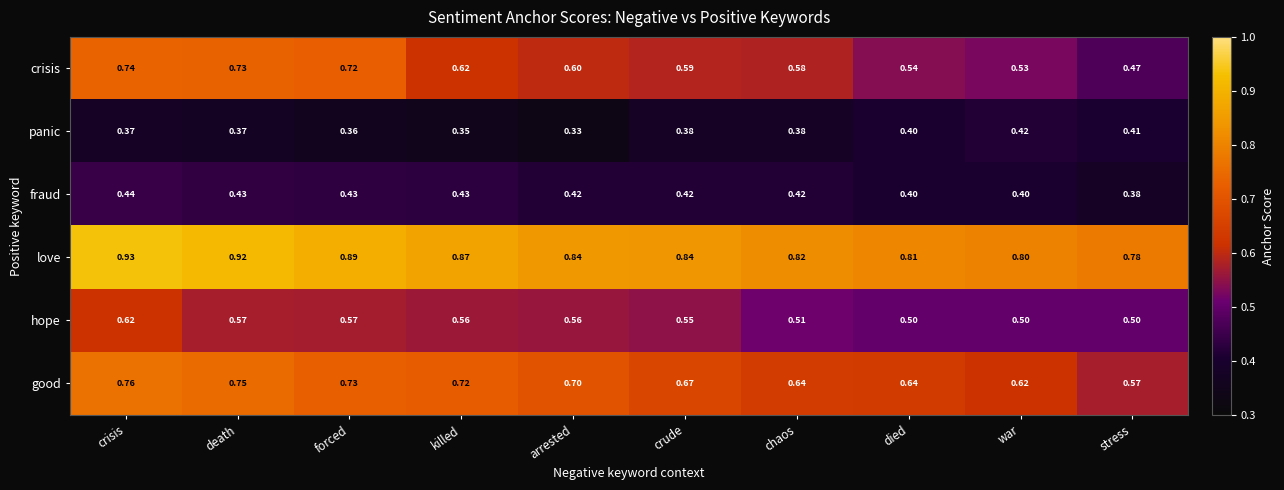

At which label is love closest to 0?

stress